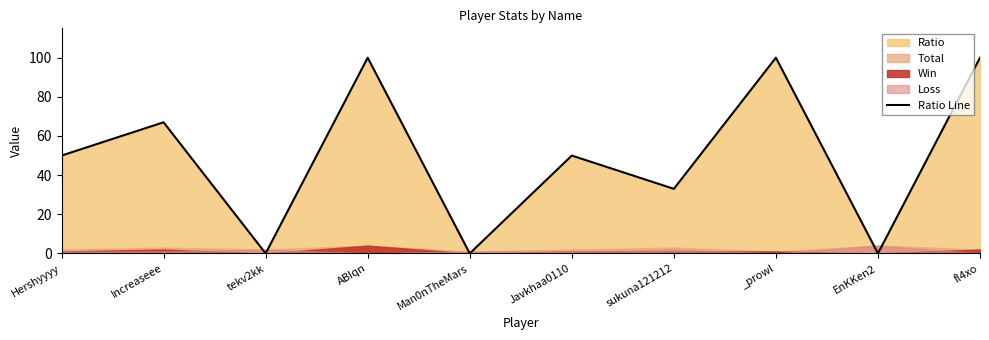

Which has a higher value, Hershyyyy or sukuna121212?

Hershyyyy